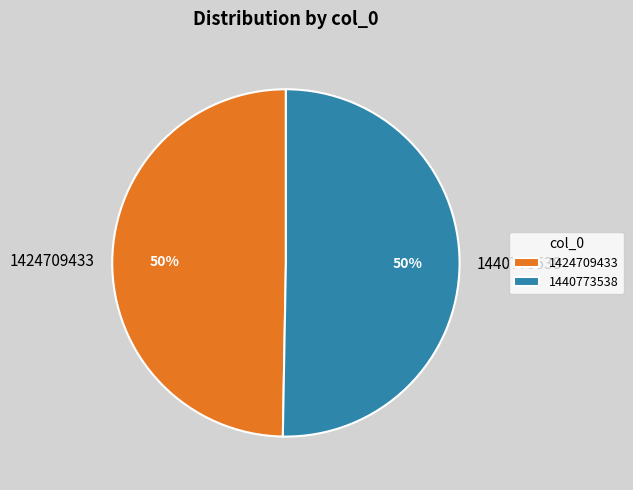

Is the sum of 1440773538 and 1424709433 greater than half?

Yes